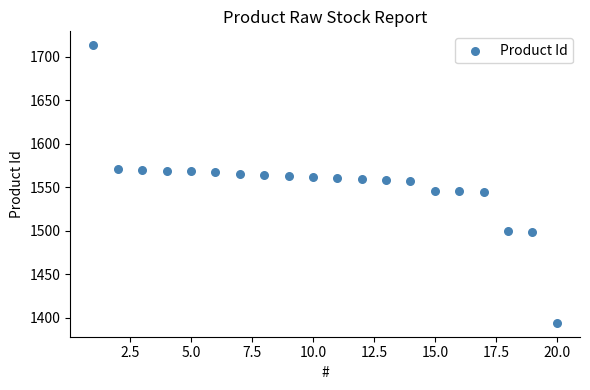

What is the range of Y values (max minus min)?

319